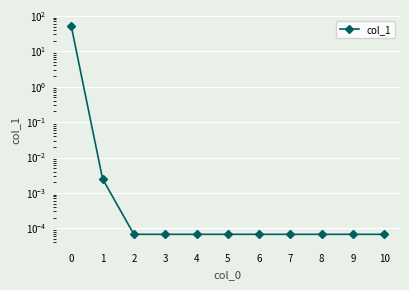

At which category does the chart reach its minimum across all series?

2